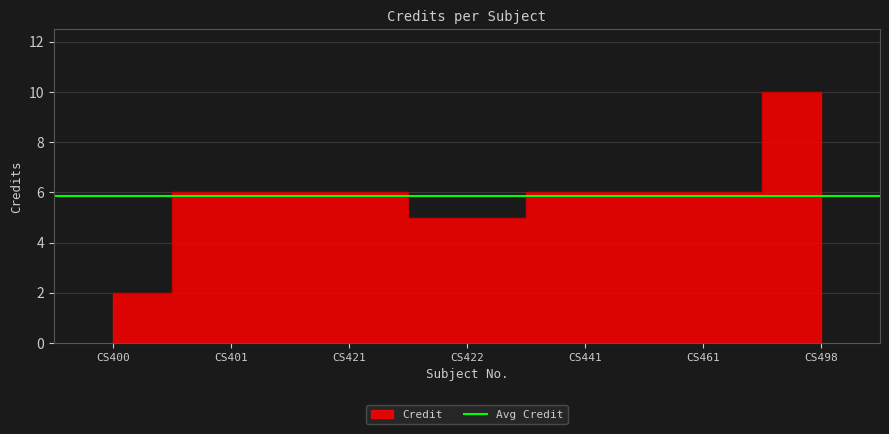

How many categories are shown in the chart?

7